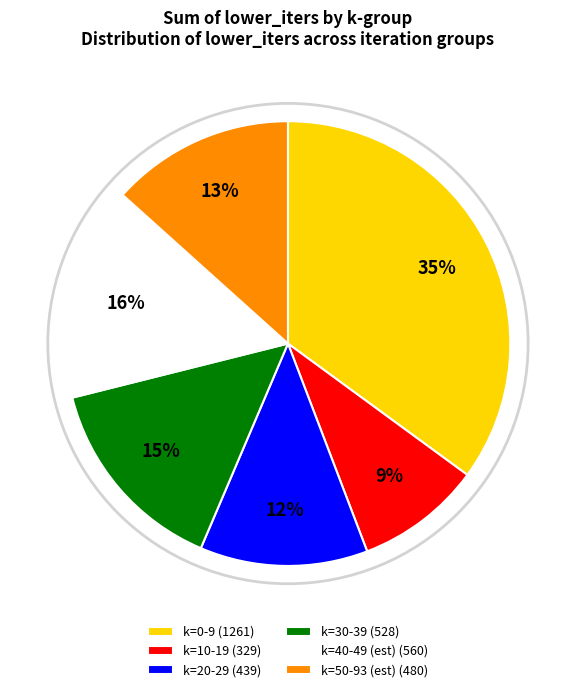

To the nearest percent, what portion does k=0-9 (1261) represent?

35%